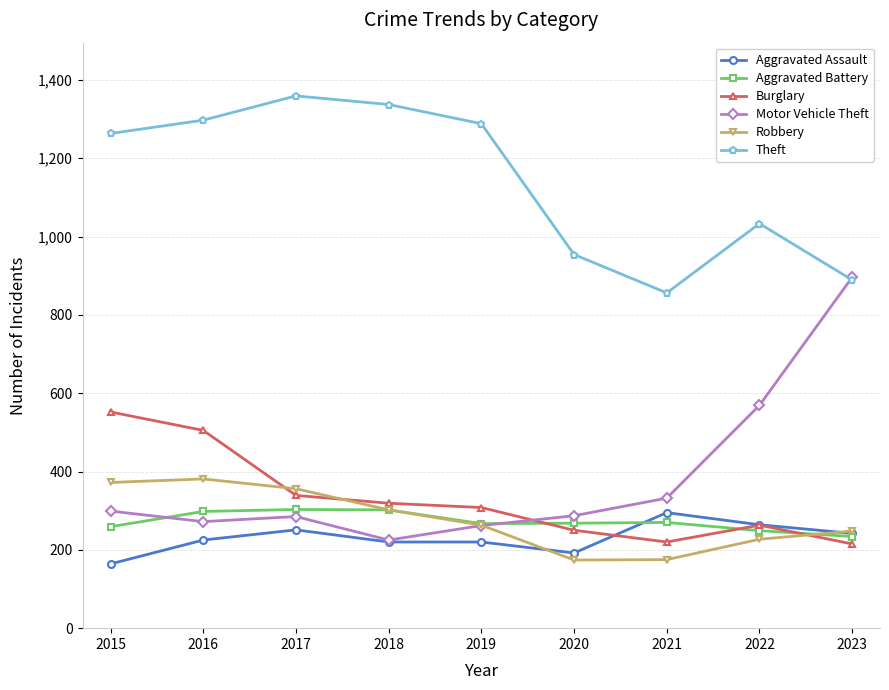

Which series changed the most between 2016 and 2020?

Theft